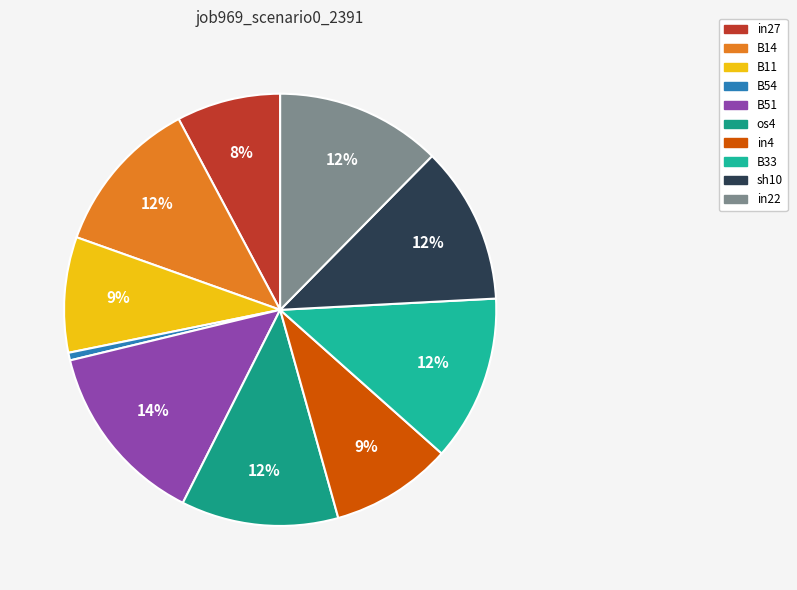

Which slice is the smallest?

B54